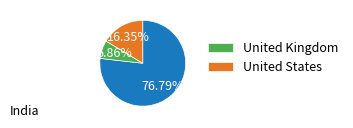

Is there any slice that represents more than half of the pie?

Yes